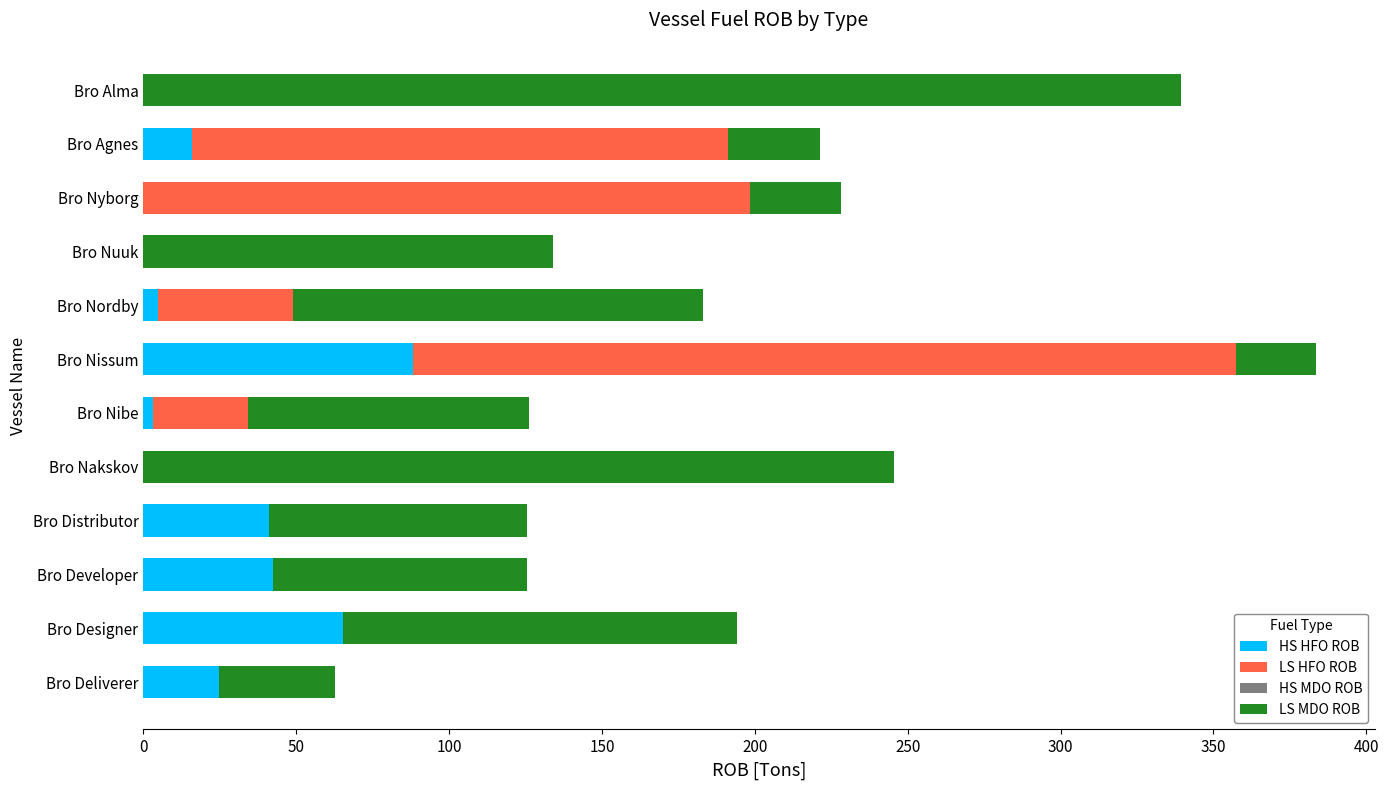

What is the total value across all series at Bro Nuuk?

134.1